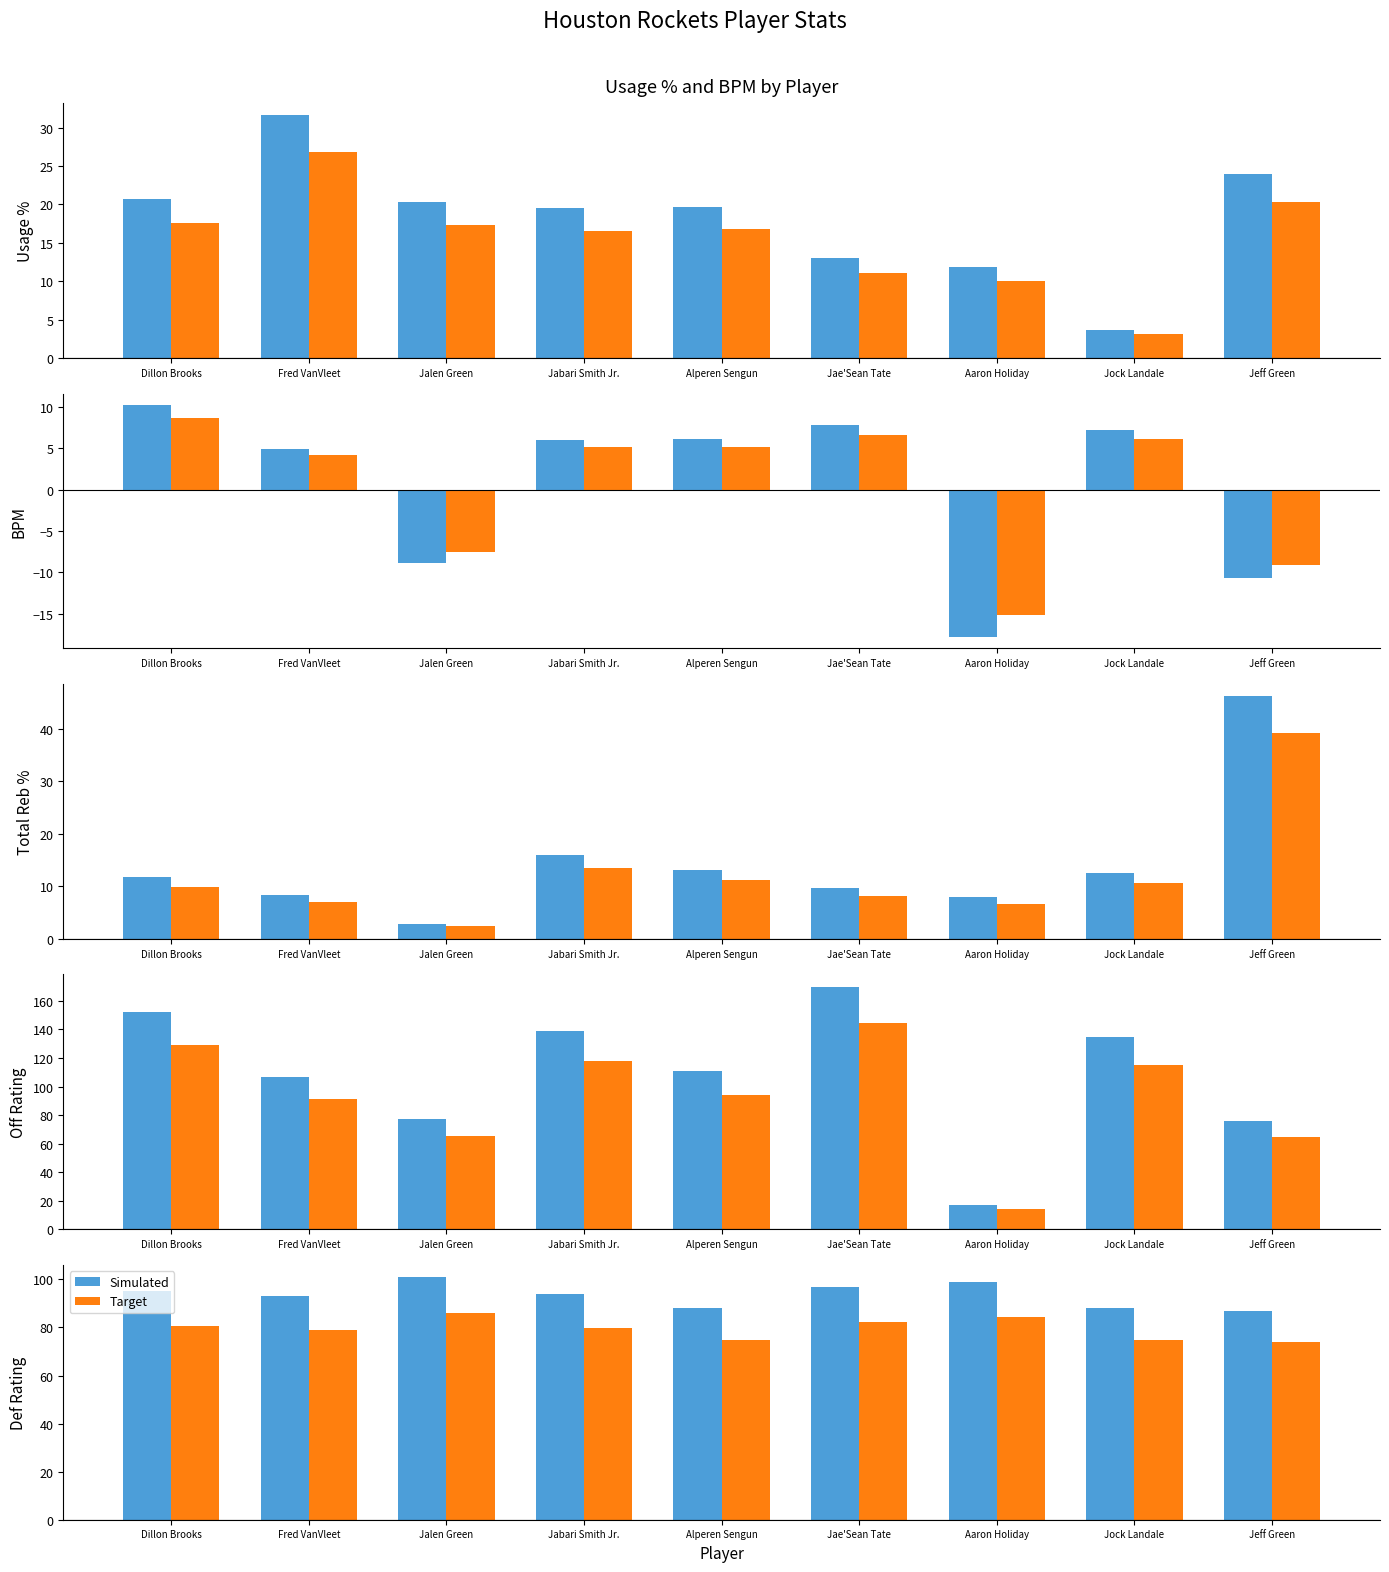

At which label is Target closest to 79?

Fred VanVleet